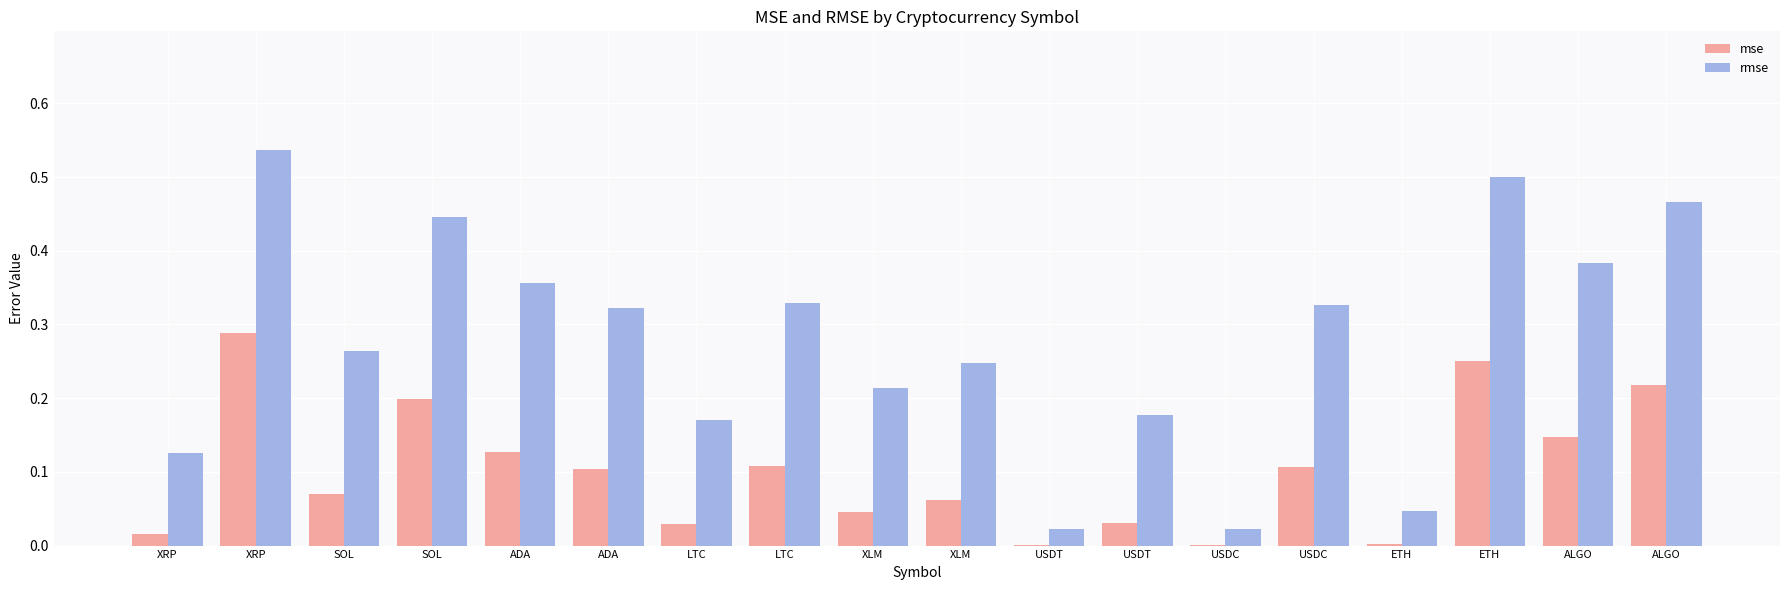

How many categories are shown in the chart?

18